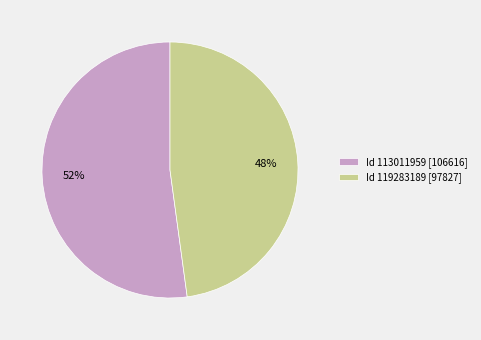

Is it true that Id 119283189 [97827] is 48% of the pie?

True